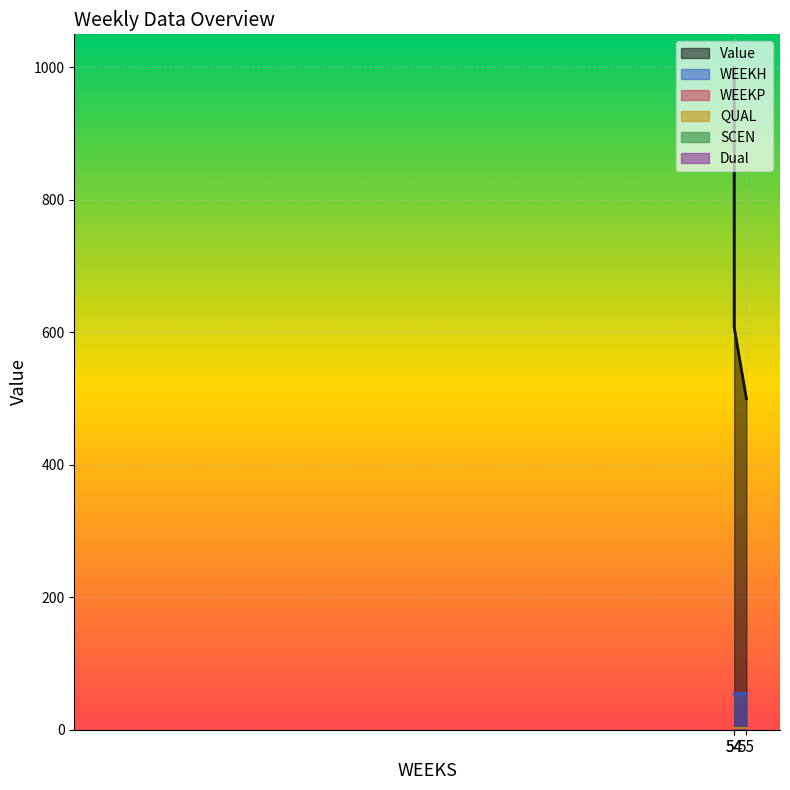

Rank the categories by Dual value from lowest to highest.

54, 54, 55